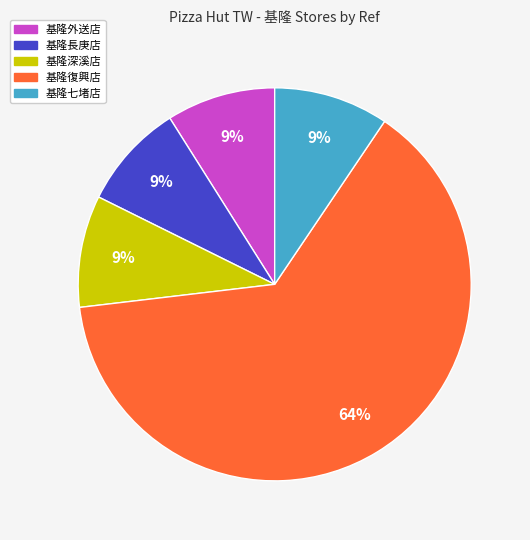

To the nearest percent, what is the difference between the largest and smallest slice percentages?

55%